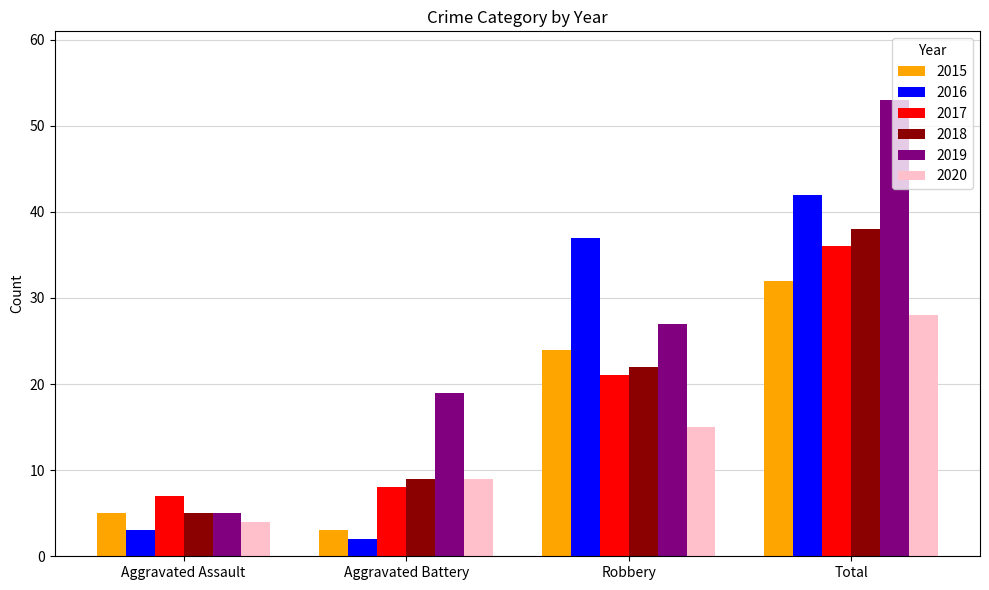

Which series has the largest range (max minus min)?

2019